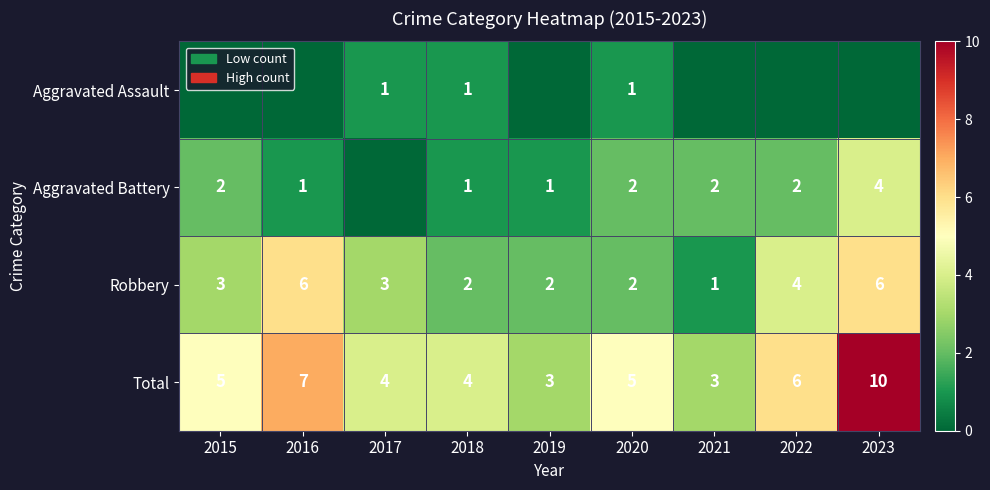

The value of Total at 2020 is 5. True or false?

True